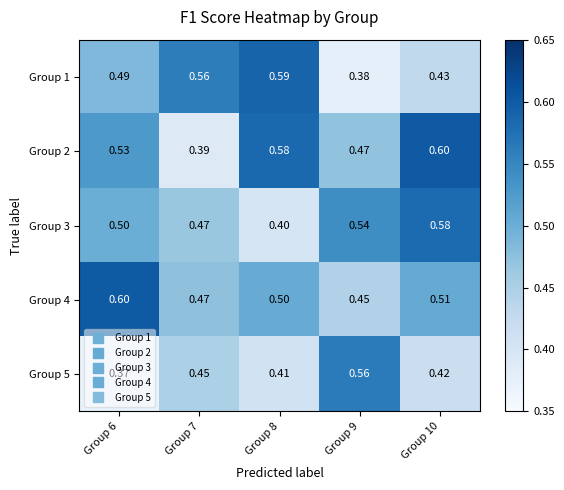

Reading left to right, what are all the values shown in this chart?

Group 1: Group 6=0.5	Group 7=0.6	Group 8=0.6	Group 9=0.4	Group 10=0.4
Group 2: Group 6=0.5	Group 7=0.4	Group 8=0.6	Group 9=0.5	Group 10=0.6
Group 3: Group 6=0.5	Group 7=0.5	Group 8=0.4	Group 9=0.5	Group 10=0.6
Group 4: Group 6=0.6	Group 7=0.5	Group 8=0.5	Group 9=0.5	Group 10=0.5
Group 5: Group 6=0.4	Group 7=0.5	Group 8=0.4	Group 9=0.6	Group 10=0.4